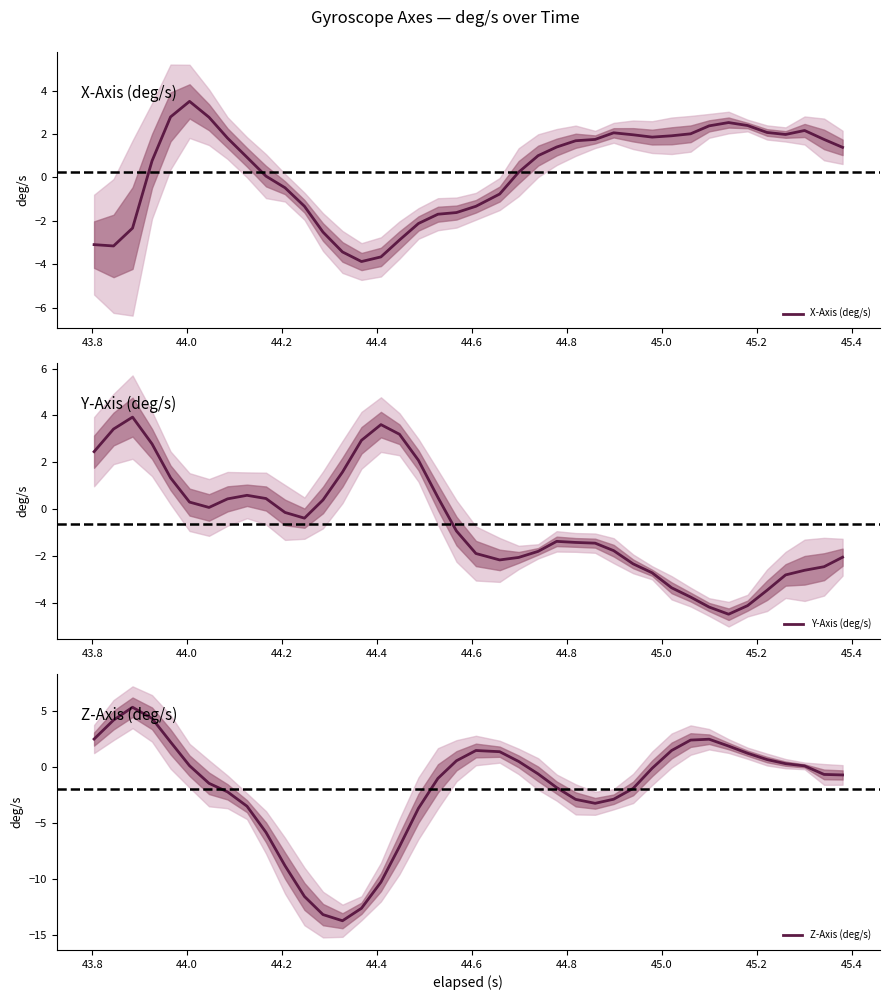

How many interior local peaks does the Z-Axis (deg/s) series have?

3